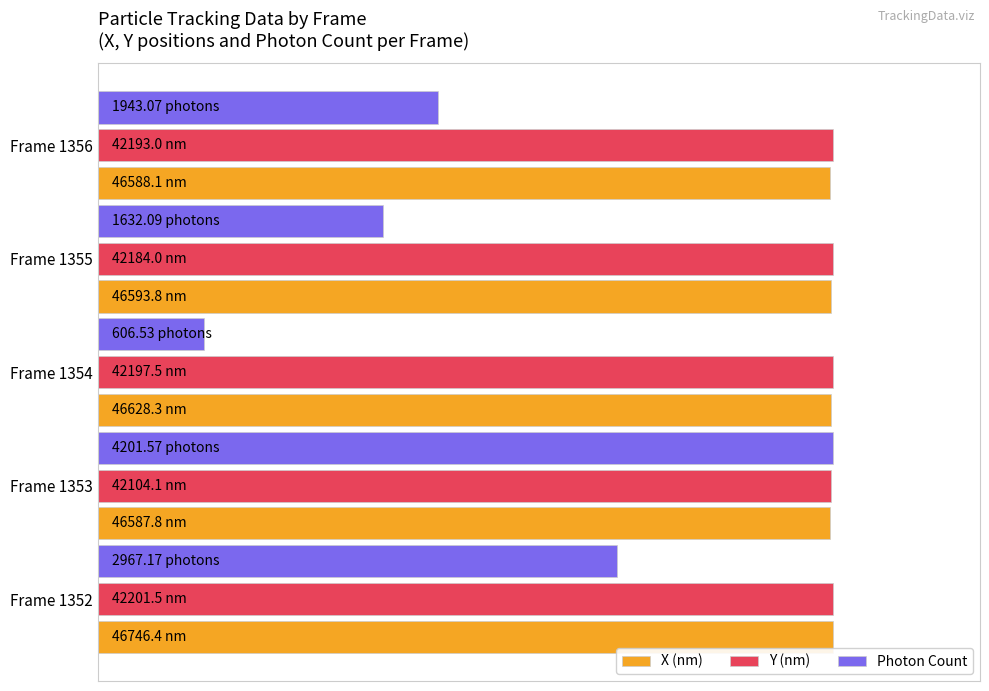

Reading left to right, transcribe all the data shown in this chart.

X (nm): 100.0	99.7	99.7	99.7	99.7
Y (nm): 100.0	99.8	100.0	100.0	100.0
Photon Count: 70.6	100.0	14.4	38.8	46.2